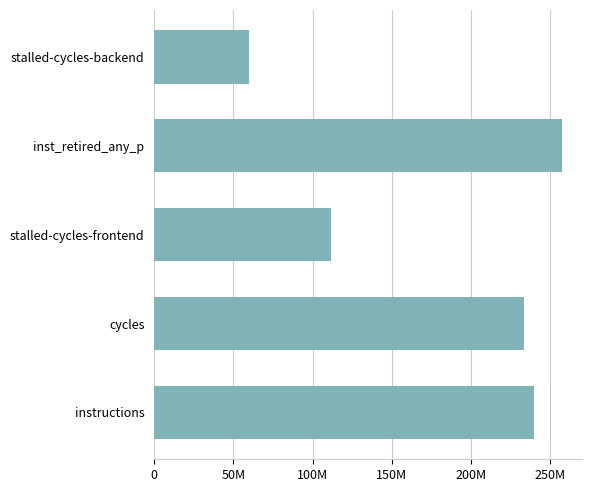

What is the difference between the maximum and second lowest values?

146169074